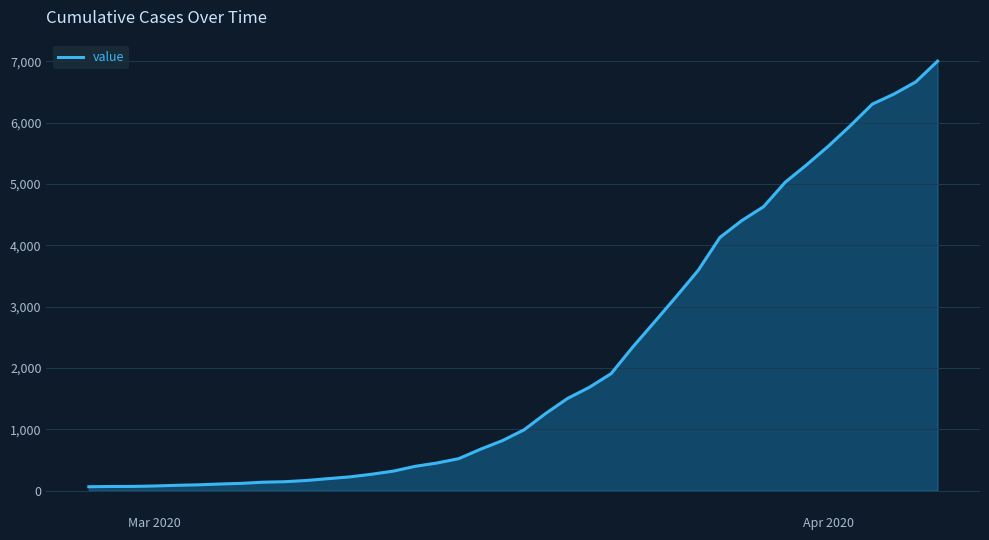

What is the greatest value displayed?

7002